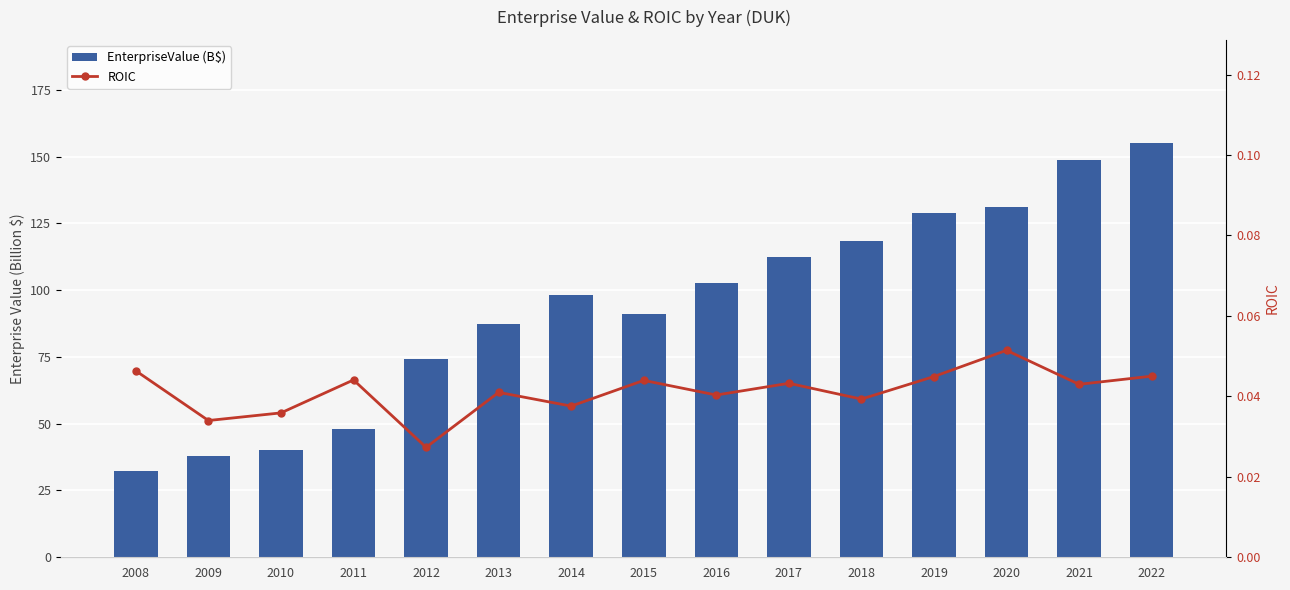

What is the difference between the highest and lowest values at 2017?

112.5